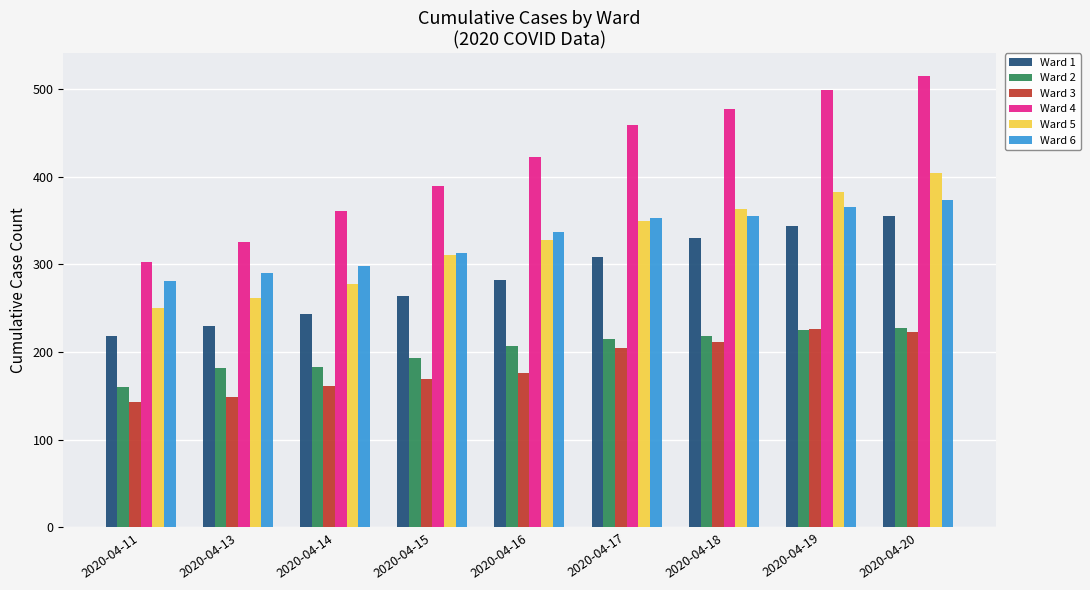

What is the sum of the Ward 4 values at 2020-04-17 and 2020-04-16?

882